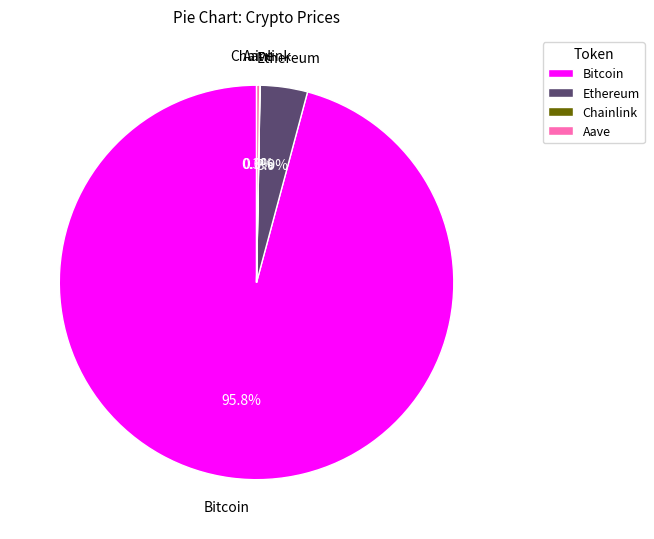

Is it true that Ethereum is 4% of the pie?

True